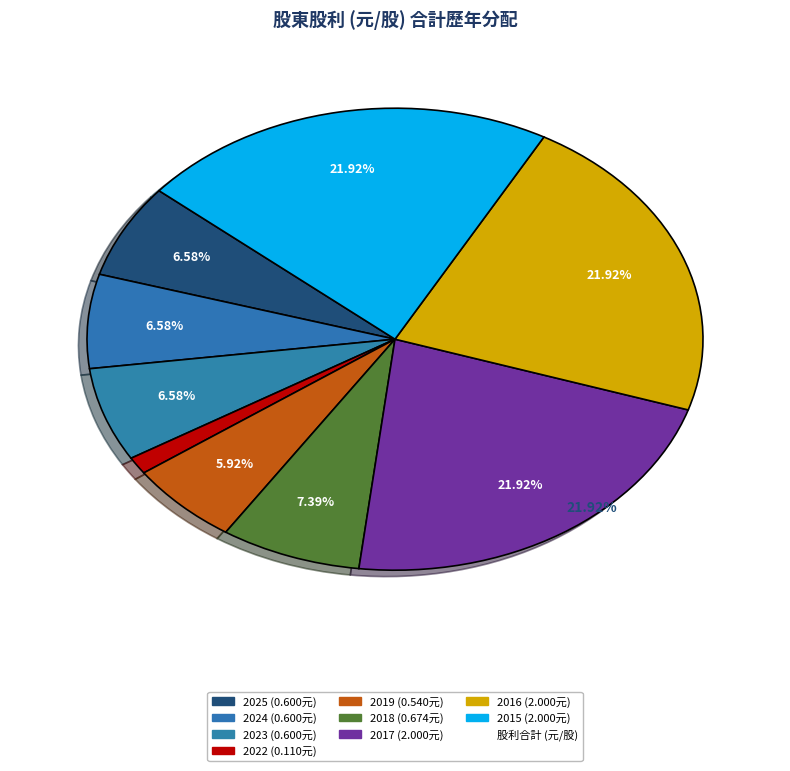

How many slices are in this pie chart?

9